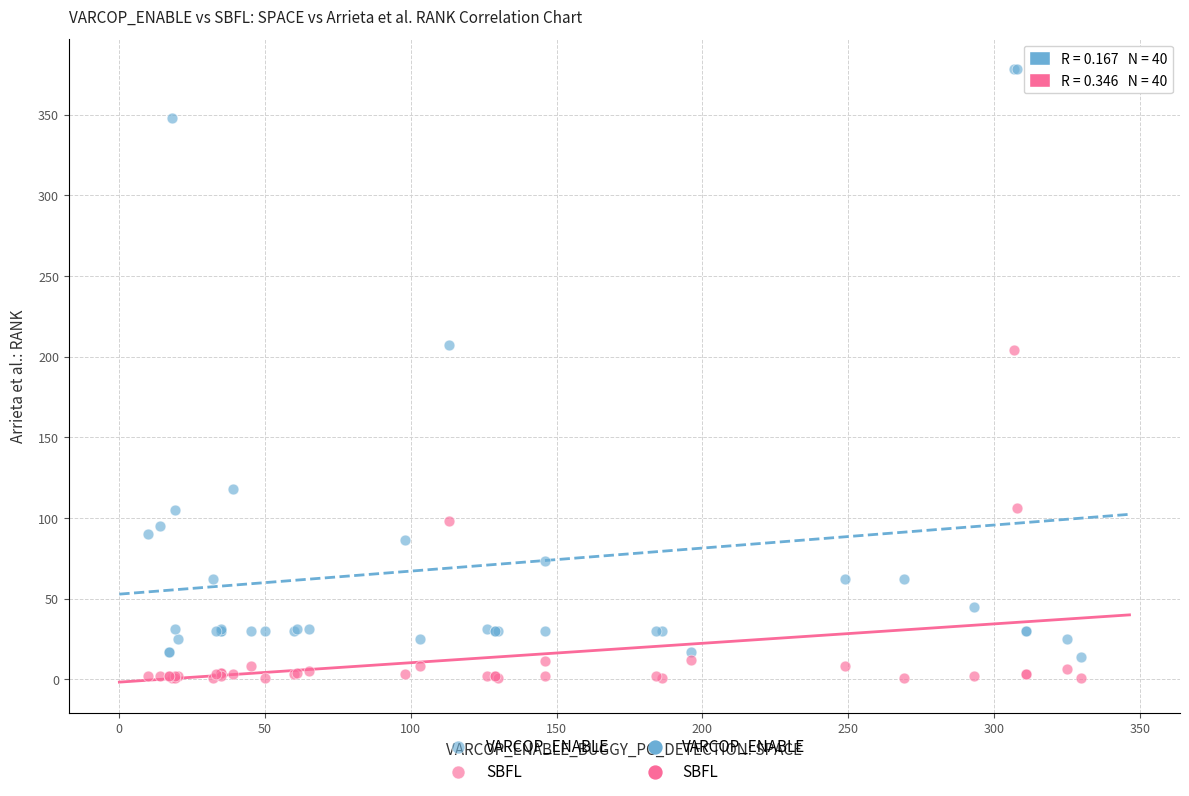

Which series has the largest Y range (max minus min)?

VARCOP_ENABLE